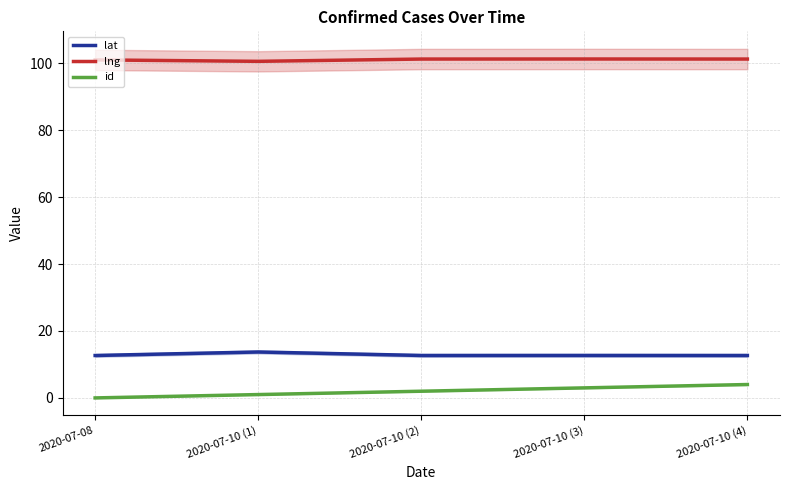

What is the difference between the id values at 2020-07-10 (2) and 2020-07-08?

2.0